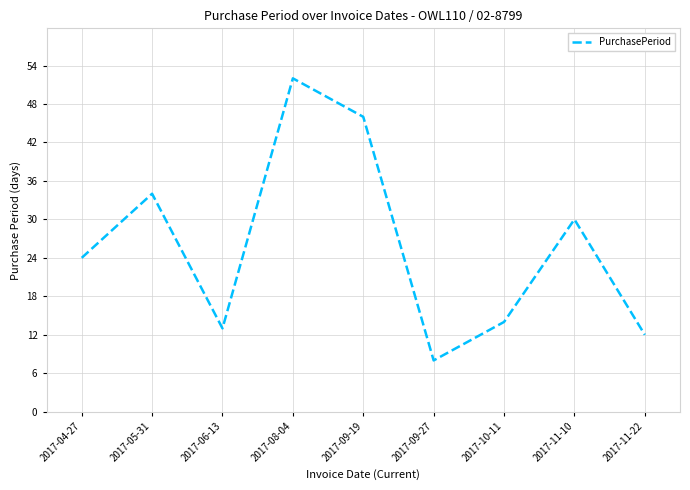

Does the chart have visible grid lines?

Yes